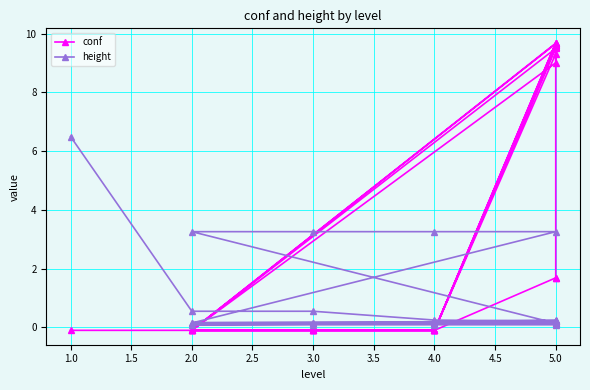

Rank the series at 2.0 from lowest to highest value.

conf, height